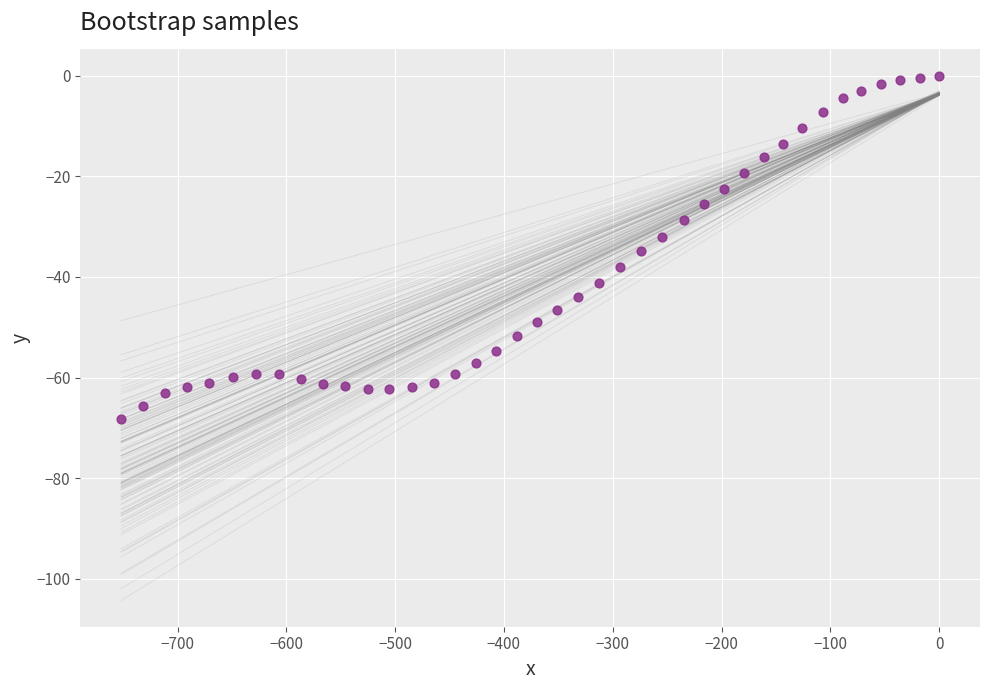

What is the range of Y values (max minus min)?

68.2